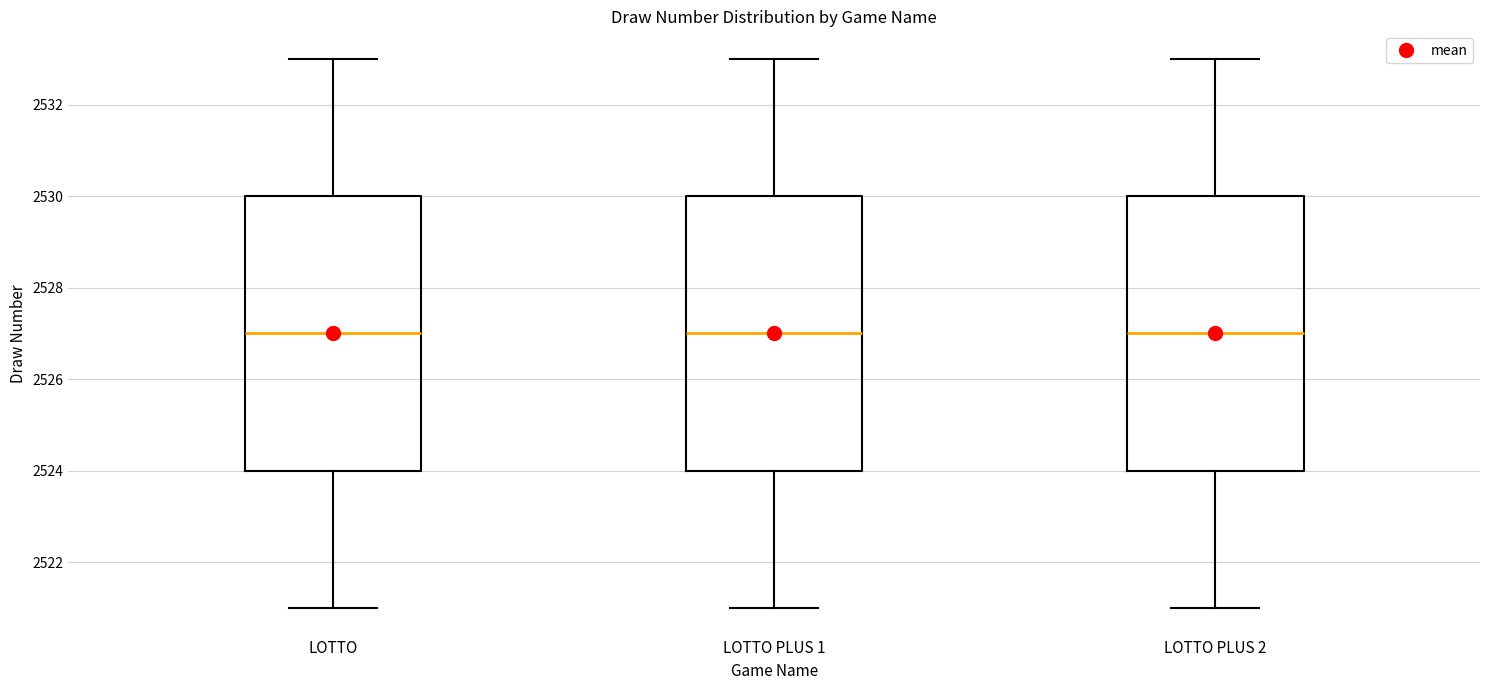

Reading left to right, transcribe this box plot: for each box, give where its median line is, the range the box spans, and where its two whiskers end, as read against the y-axis. The values are not printed on the chart, so give them approximately, as read against the axis.

LOTTO: median 2527, box 2524 to 2530, whiskers 2521 to 2533
LOTTO PLUS 1: median 2527, box 2524 to 2530, whiskers 2521 to 2533
LOTTO PLUS 2: median 2527, box 2524 to 2530, whiskers 2521 to 2533